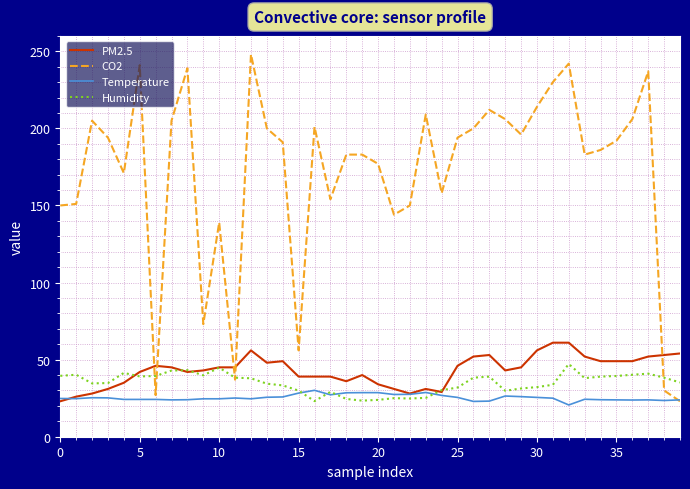

Which series ends up on top after the final intersection of PM2.5 and CO2?

PM2.5